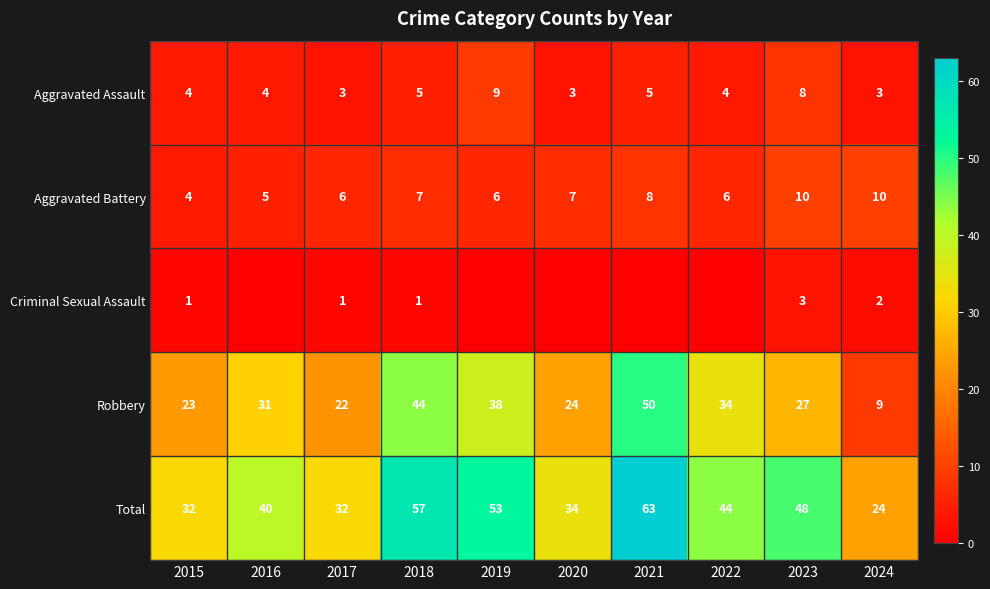

Is the value of Total at 2022 greater than the value of Aggravated Battery at 2015?

Yes